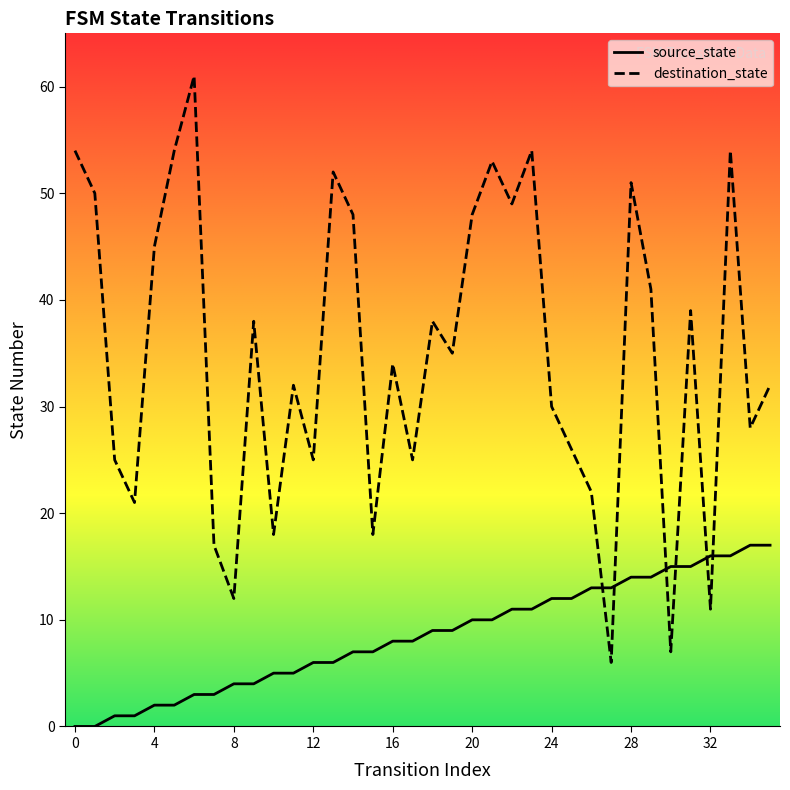

What is the label of the 28th point from the left?

27